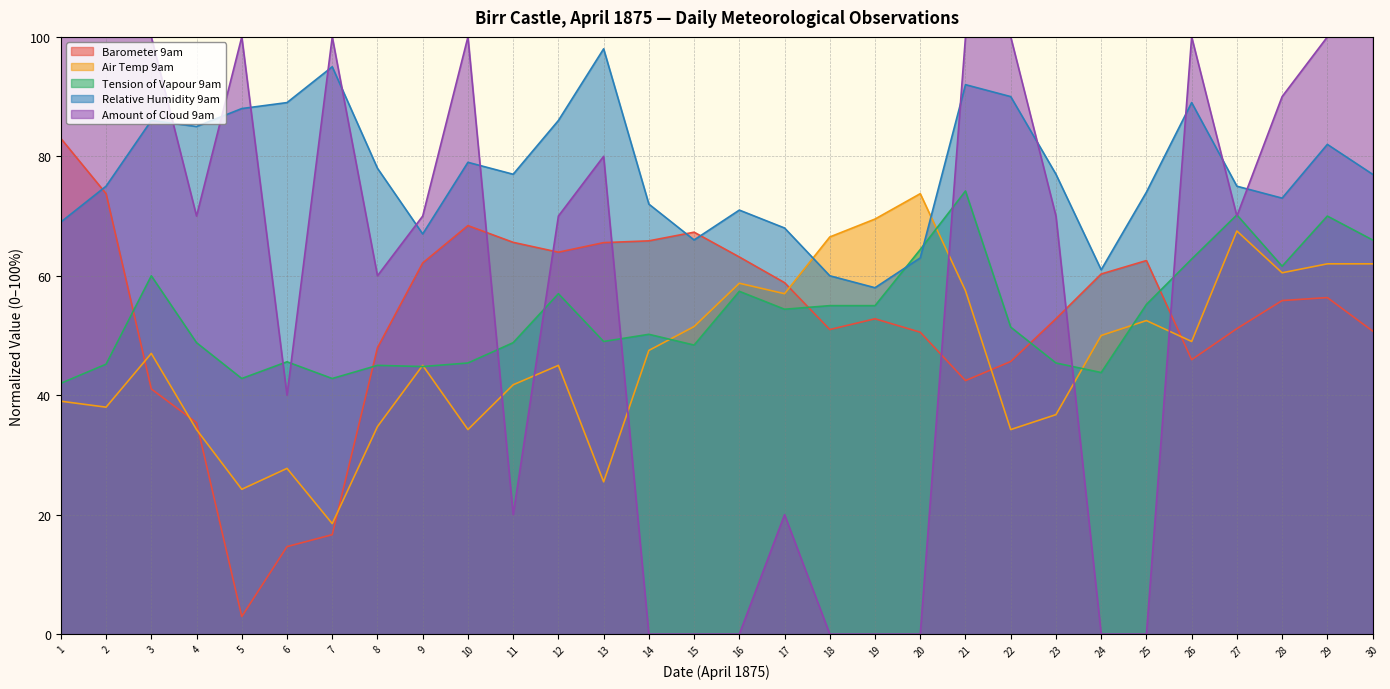

True or false: Relative Humidity 9am has a value of 72.0 at 14.

True